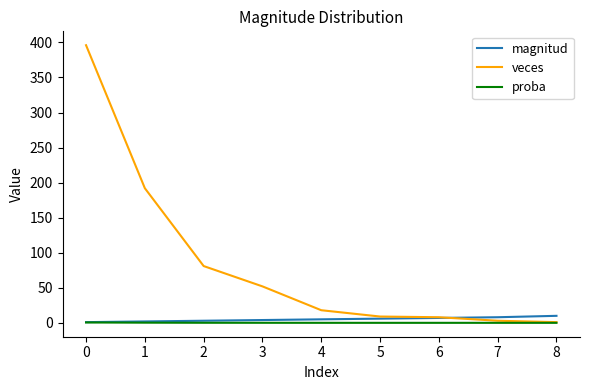

What is the difference between the maximum and minimum values in the proba series?

0.5